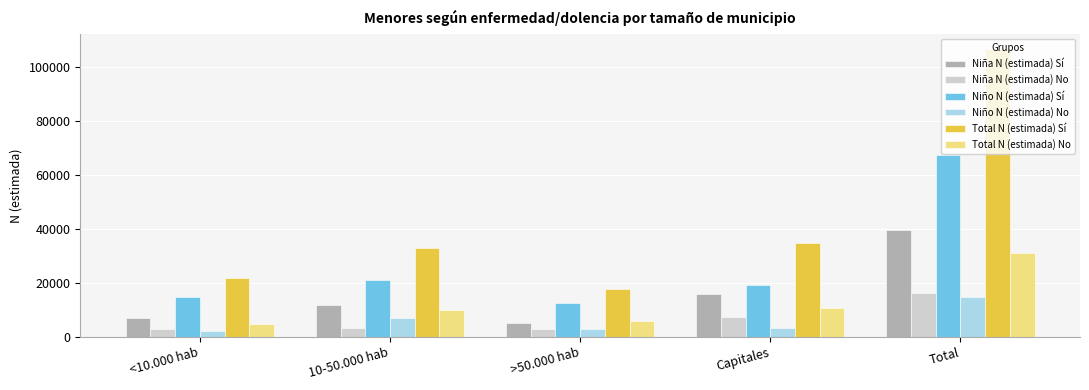

Is the value of Total N (estimada) Sí at Total greater than the value of Niño N (estimada) Sí at <10.000 hab?

Yes